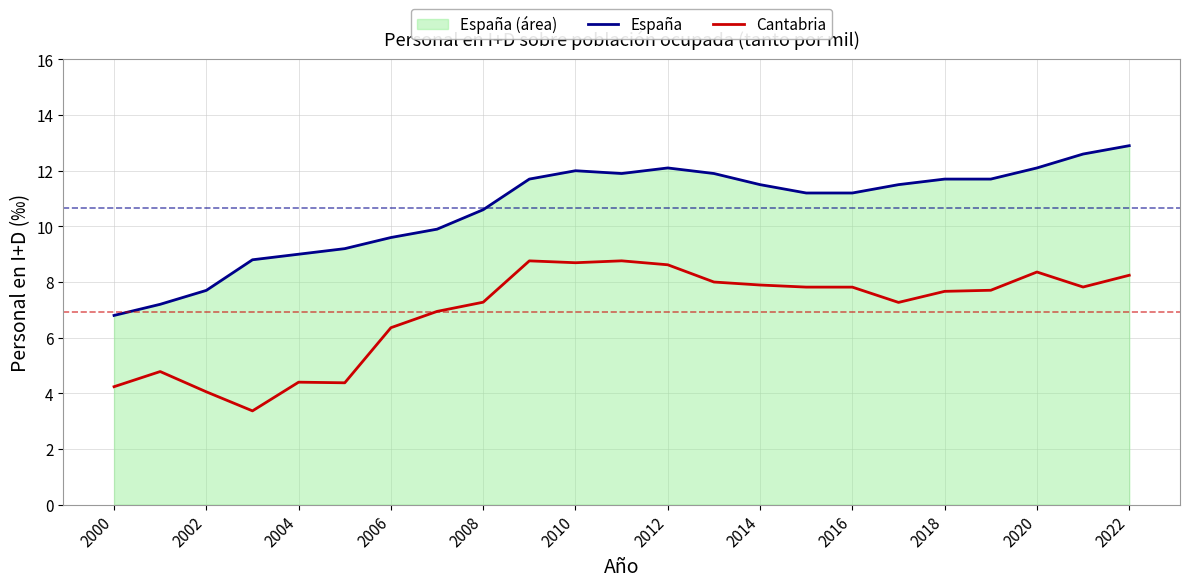

What is the spread (max minus min) of values at 2006?

3.2